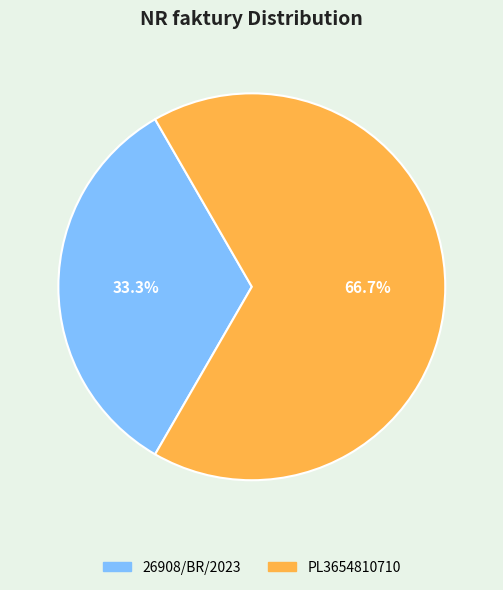

Do PL3654810710 and 26908/BR/2023 together represent more than half of the pie?

Yes